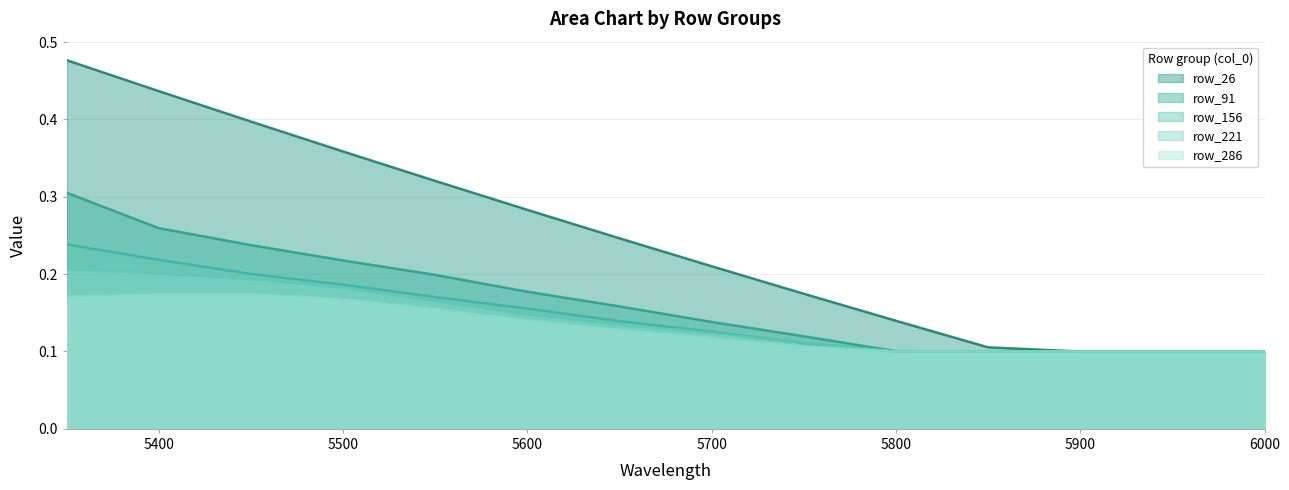

Reading left to right, transcribe all the data shown in this chart.

row_26: 5350=0.5	5400=0.4	5450=0.4	5500=0.4	5550=0.3	5600=0.3	5650=0.2	5700=0.2	5750=0.2	5800=0.1	5850=0.1	5900=0.1	5950=0.1	6000=0.1
row_91: 5350=0.3	5400=0.3	5450=0.2	5500=0.2	5550=0.2	5600=0.2	5650=0.2	5700=0.1	5750=0.1	5800=0.1	5850=0.1	5900=0.1	5950=0.1	6000=0.1
row_156: 5350=0.2	5400=0.2	5450=0.2	5500=0.2	5550=0.2	5600=0.2	5650=0.1	5700=0.1	5750=0.1	5800=0.1	5850=0.1	5900=0.1	5950=0.1	6000=0.1
row_221: 5350=0.2	5400=0.2	5450=0.2	5500=0.2	5550=0.2	5600=0.1	5650=0.1	5700=0.1	5750=0.1	5800=0.1	5850=0.1	5900=0.1	5950=0.1	6000=0.1
row_286: 5350=0.2	5400=0.2	5450=0.2	5500=0.2	5550=0.2	5600=0.1	5650=0.1	5700=0.1	5750=0.1	5800=0.1	5850=0.1	5900=0.1	5950=0.1	6000=0.1